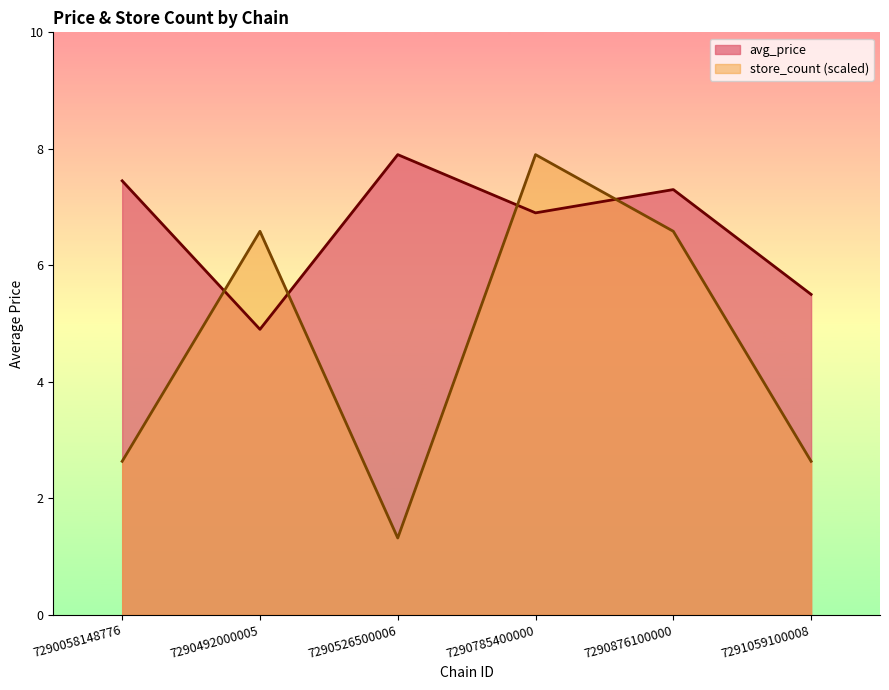

Which series has the largest range (max minus min)?

store_count (scaled)